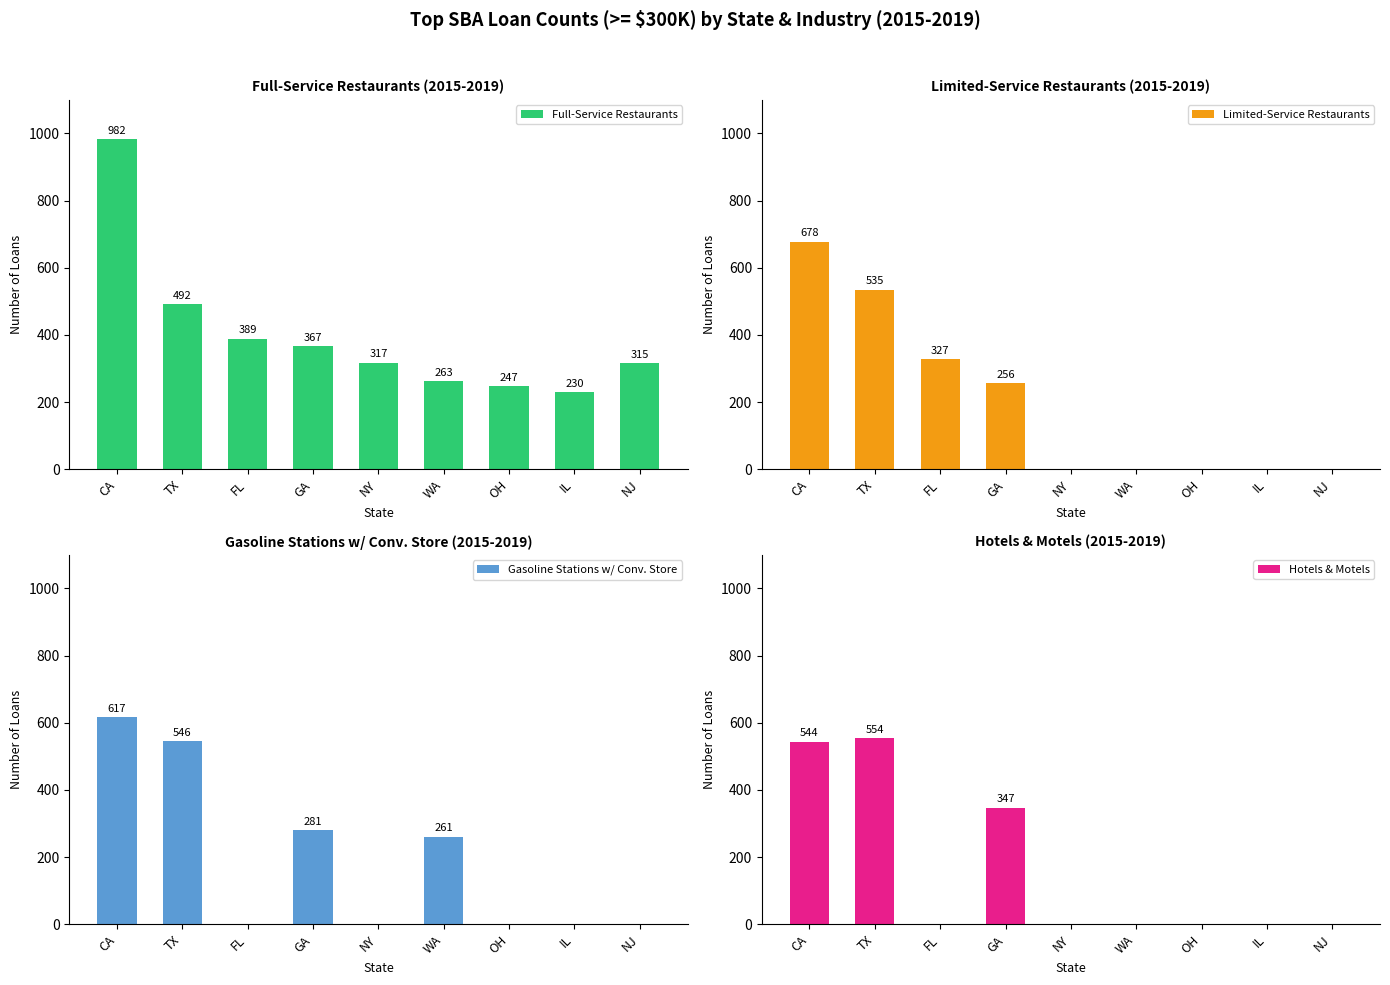

The value of Gasoline Stations w/ Conv. Store at IL is 0. True or false?

True